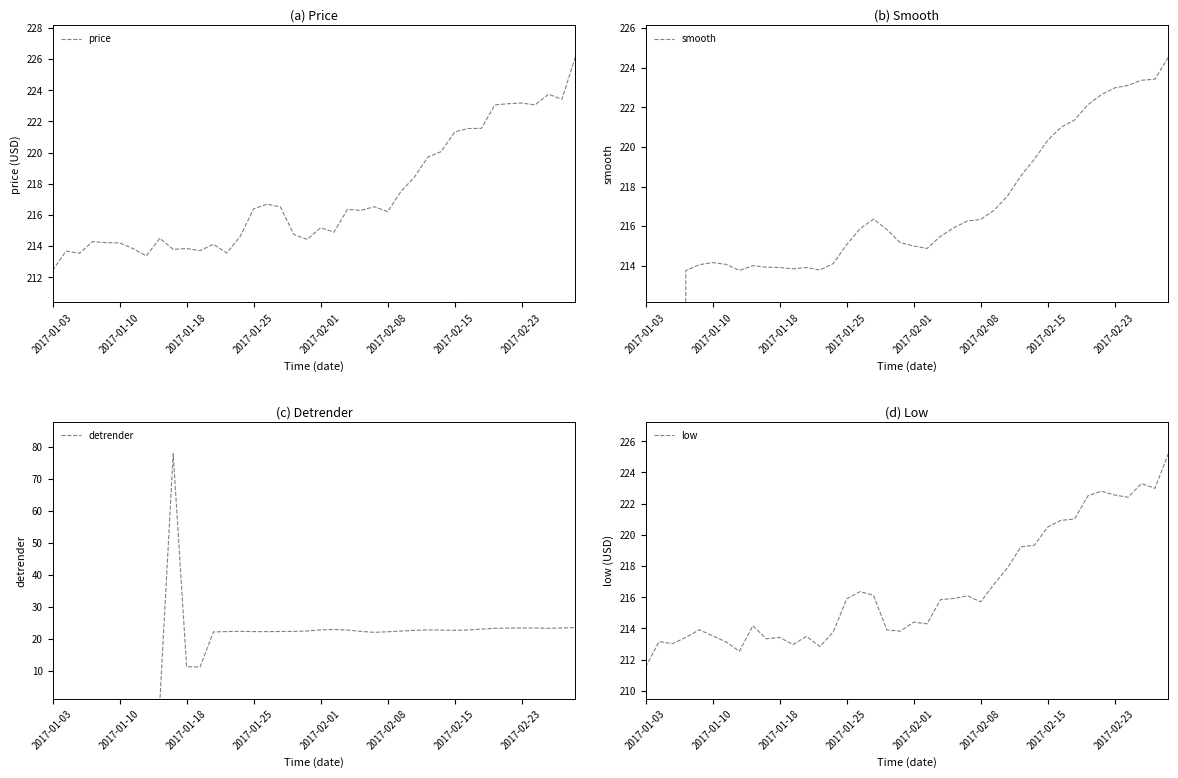

Where does the price series first go above 216?

2017-01-25